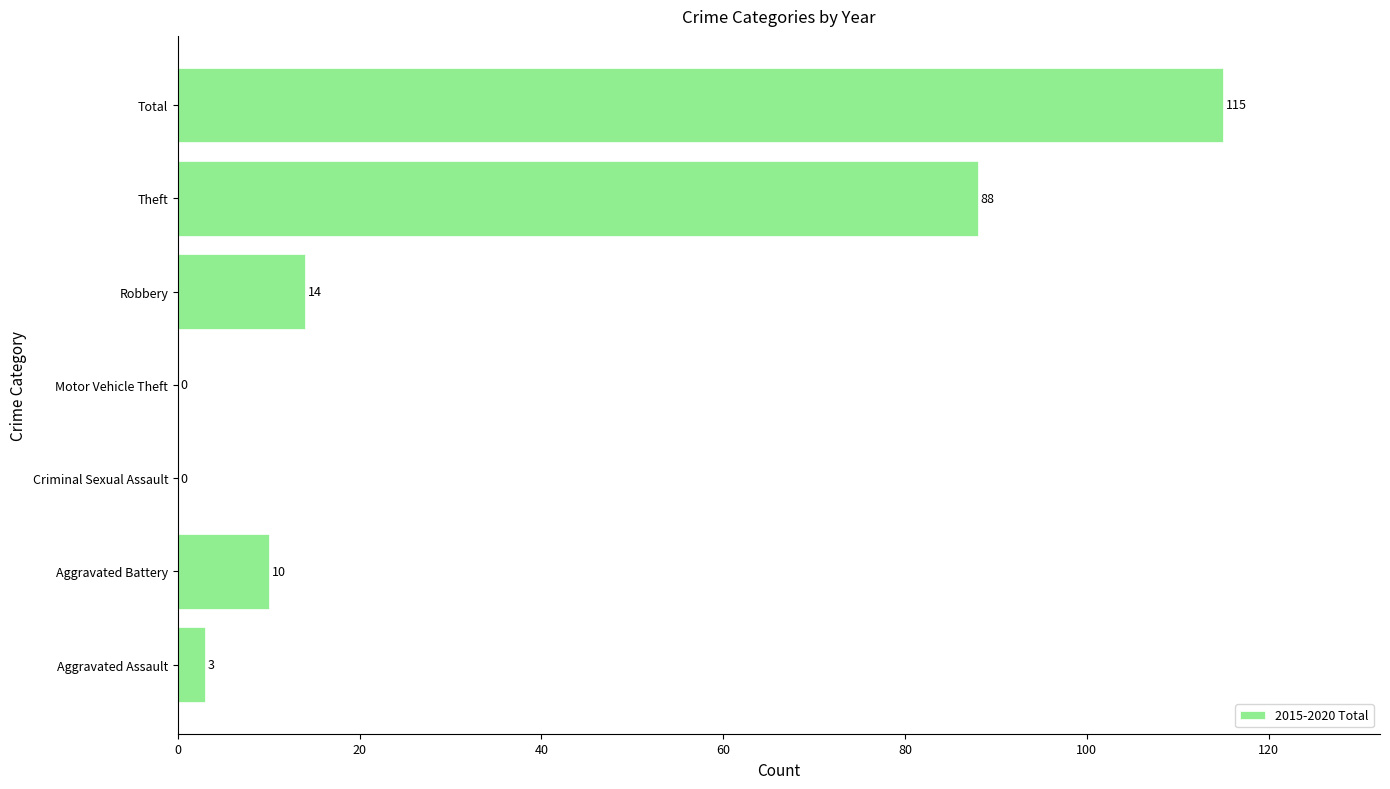

How many series are shown in this chart?

1